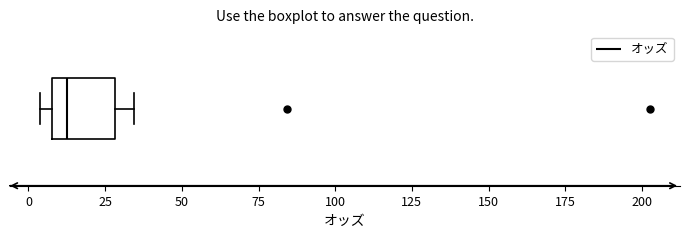

Transcribe this box plot: give where the median line is, the range the box spans, and where the two whiskers end, as read against the x-axis. The values are not printed on the chart, so give them approximately, as read against the axis.

median 10 (just right of the box's left edge), box 10 to 30, whiskers 5 to 35